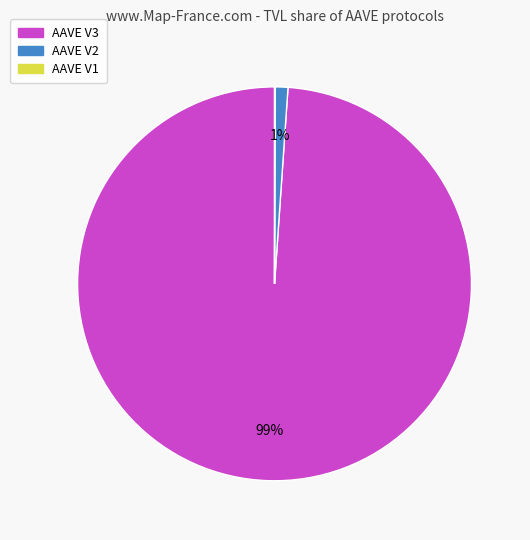

Is it true that AAVE V2 is 1% of the pie?

True